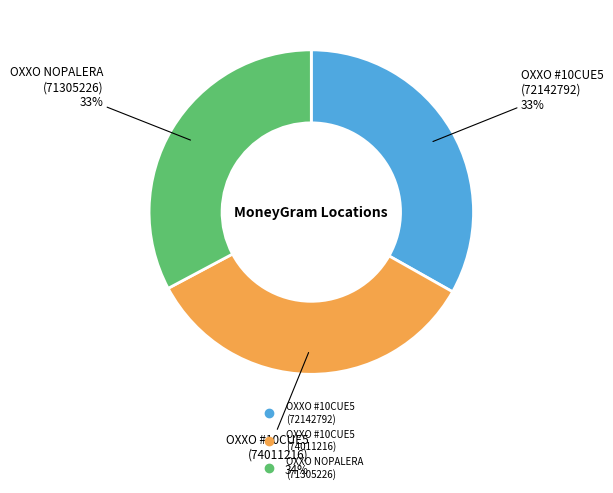

To the nearest percent, what is the difference between the largest and smallest slice percentages?

1%